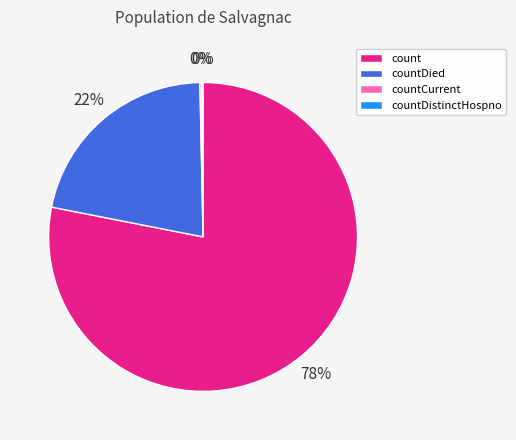

To the nearest percent, what is the difference between the largest and smallest slice percentages?

78%